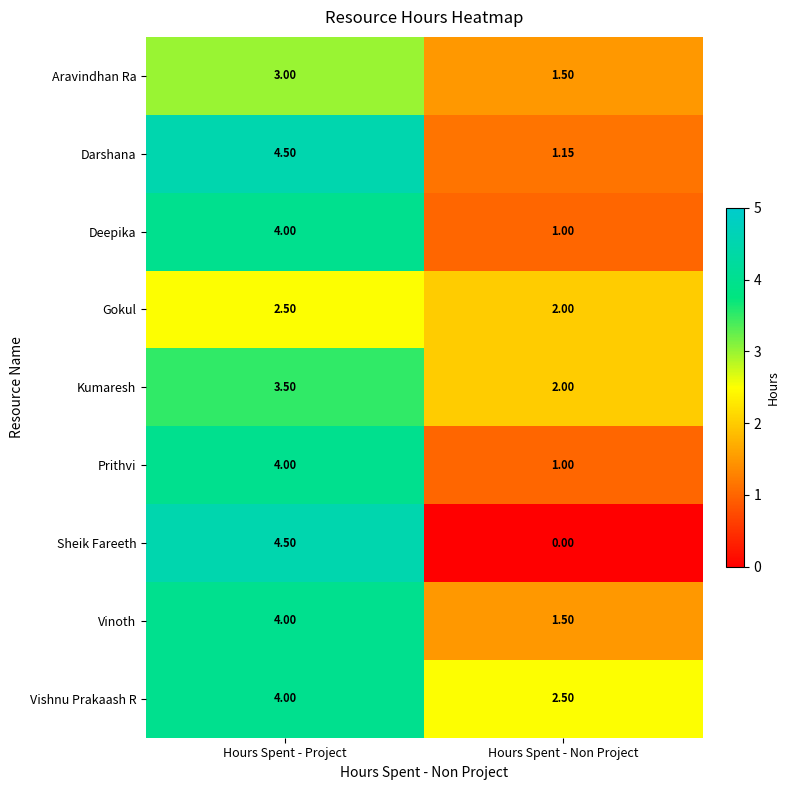

At which category is the sum across all series the highest?

Hours Spent - Project